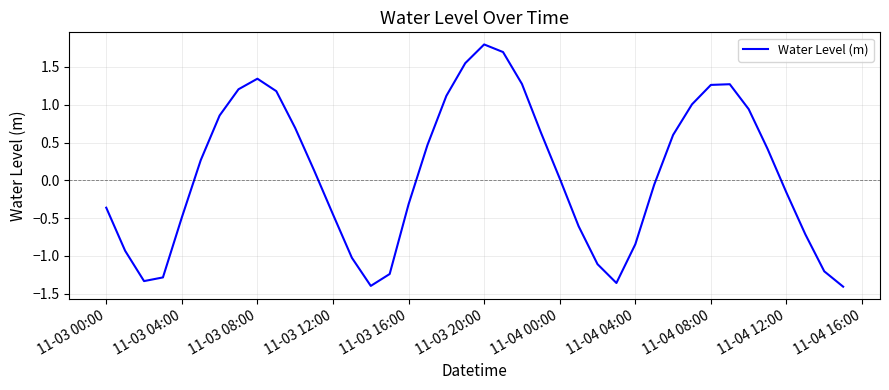

What is the greatest value displayed?

1.8